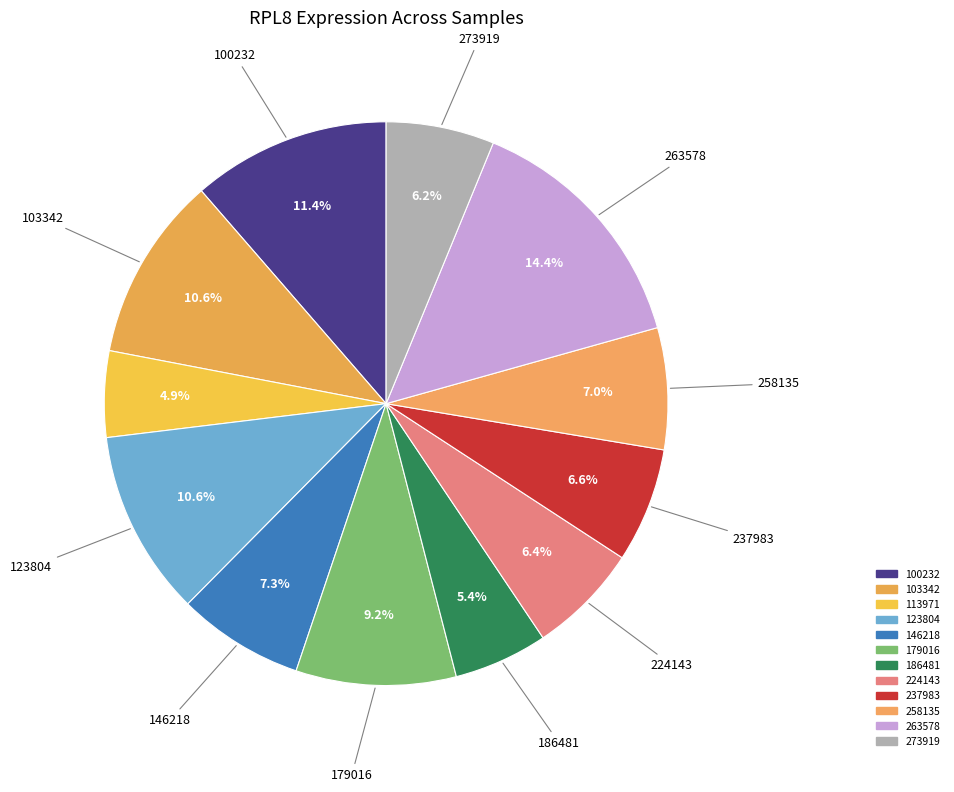

Rank the categories by value from lowest to highest.

113971, 186481, 273919, 224143, 237983, 258135, 146218, 179016, 103342, 123804, 100232, 263578